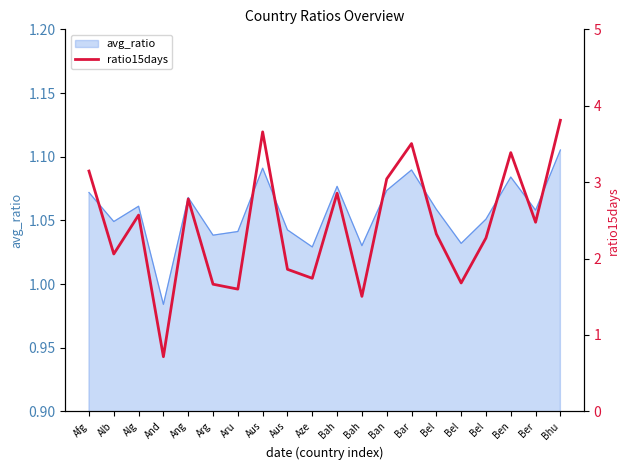

At which category does the data reach its first local peak?

Alg